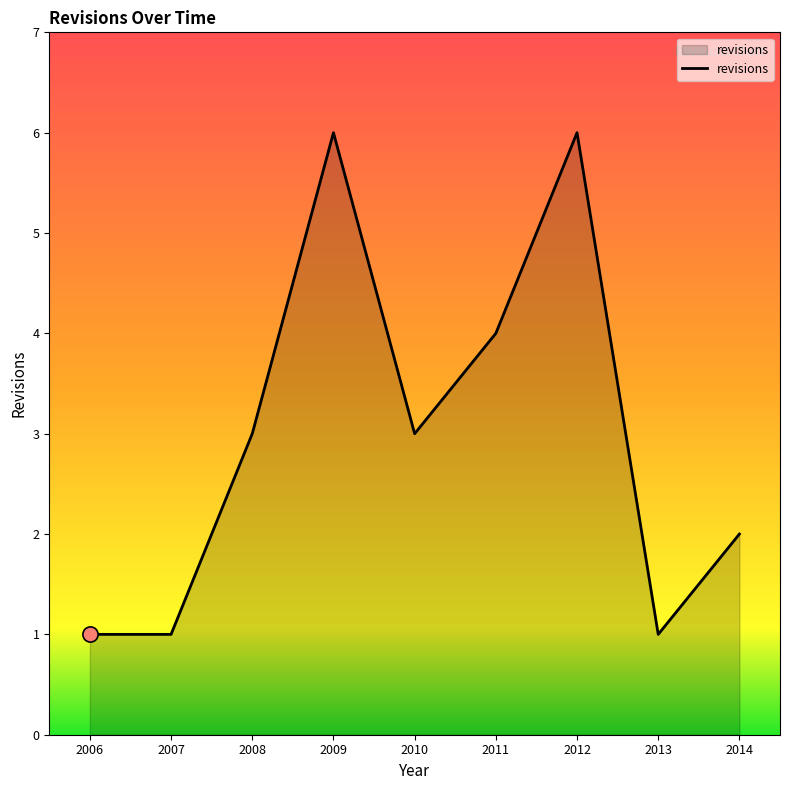

What is the change in value from 2012 to 2013?

-5